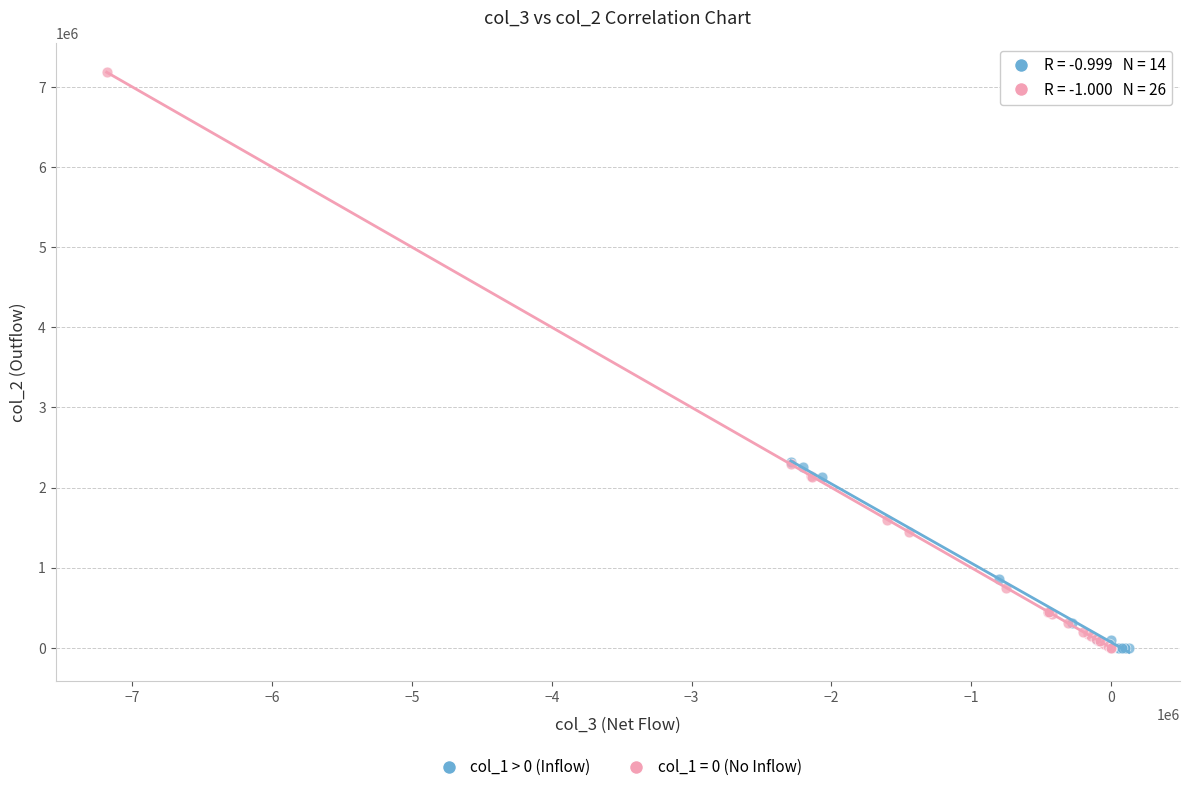

Which series contains the highest Y value?

col_1 = 0 (No Inflow)